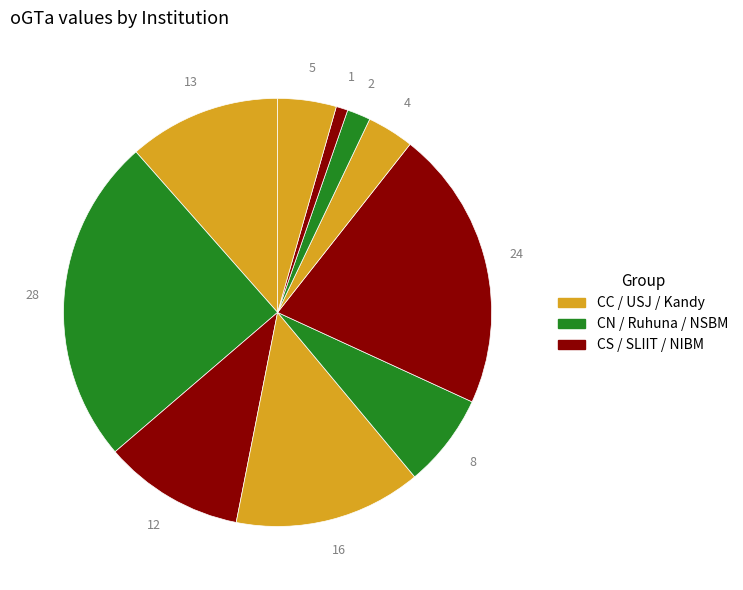

How many slices are in this pie chart?

10